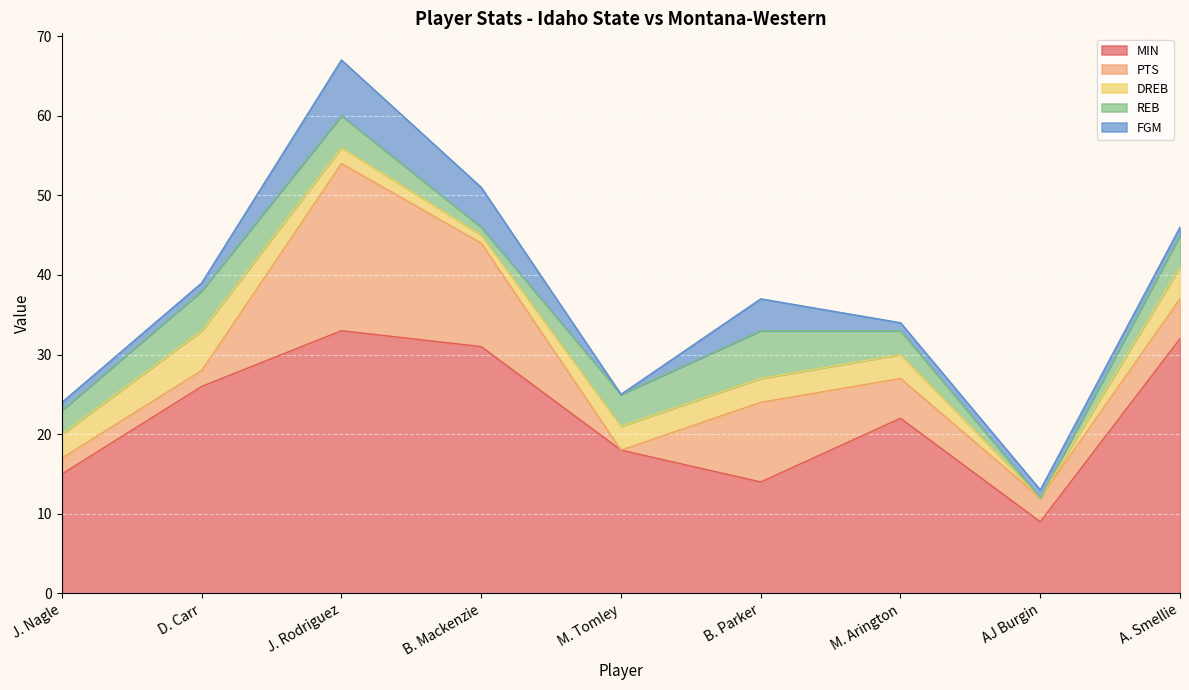

At which category does the chart reach its minimum across all series?

M. Tomley